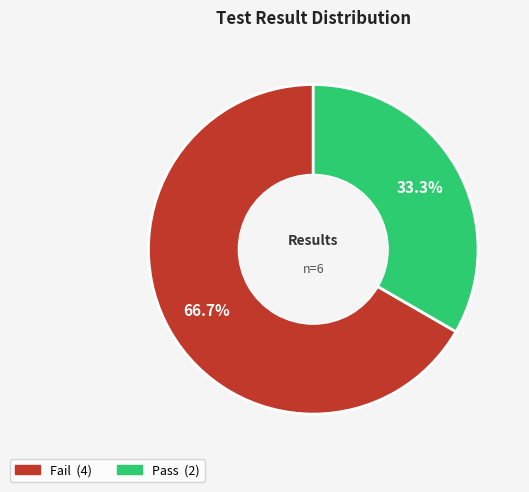

To the nearest percent, what is the difference between the Pass and Fail slice percentages?

33%